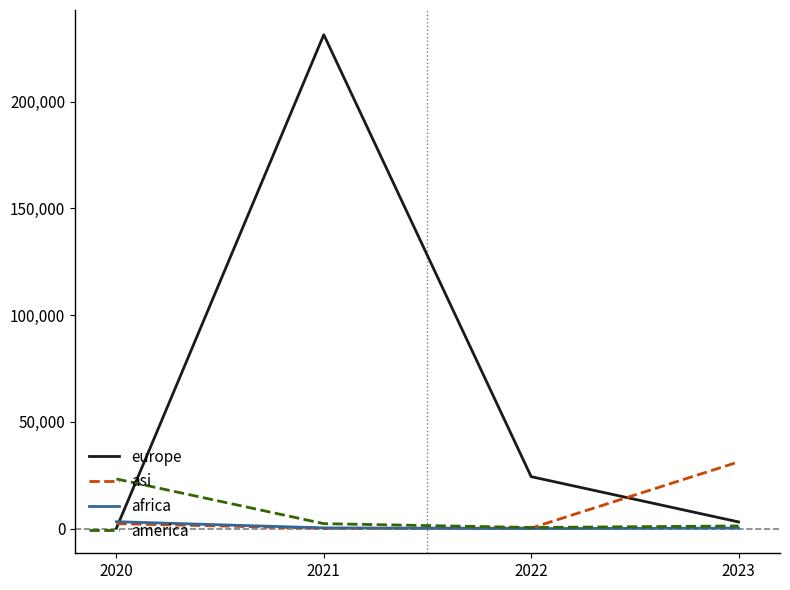

Where do europe and africa first cross each other?

2020 and 2021